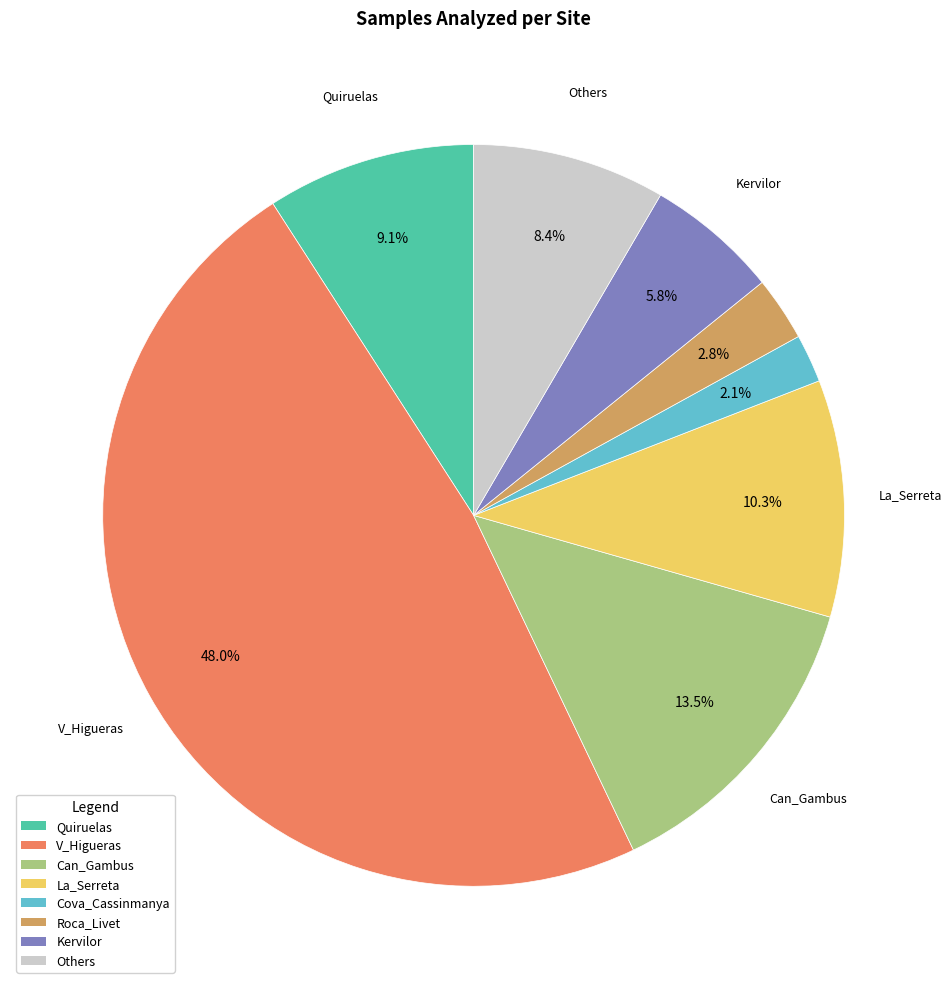

Which has a higher value, Kervilor or Can_Gambus?

Can_Gambus